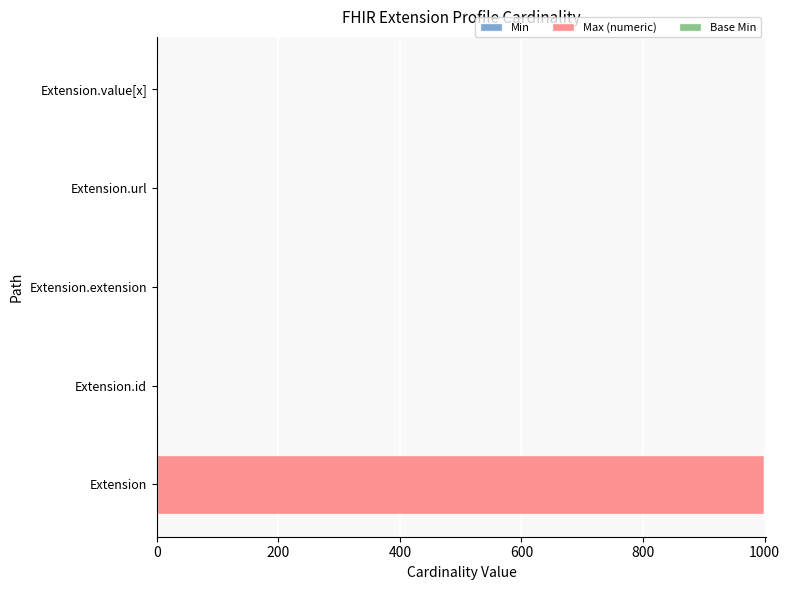

At which category is the sum across all series the highest?

Extension